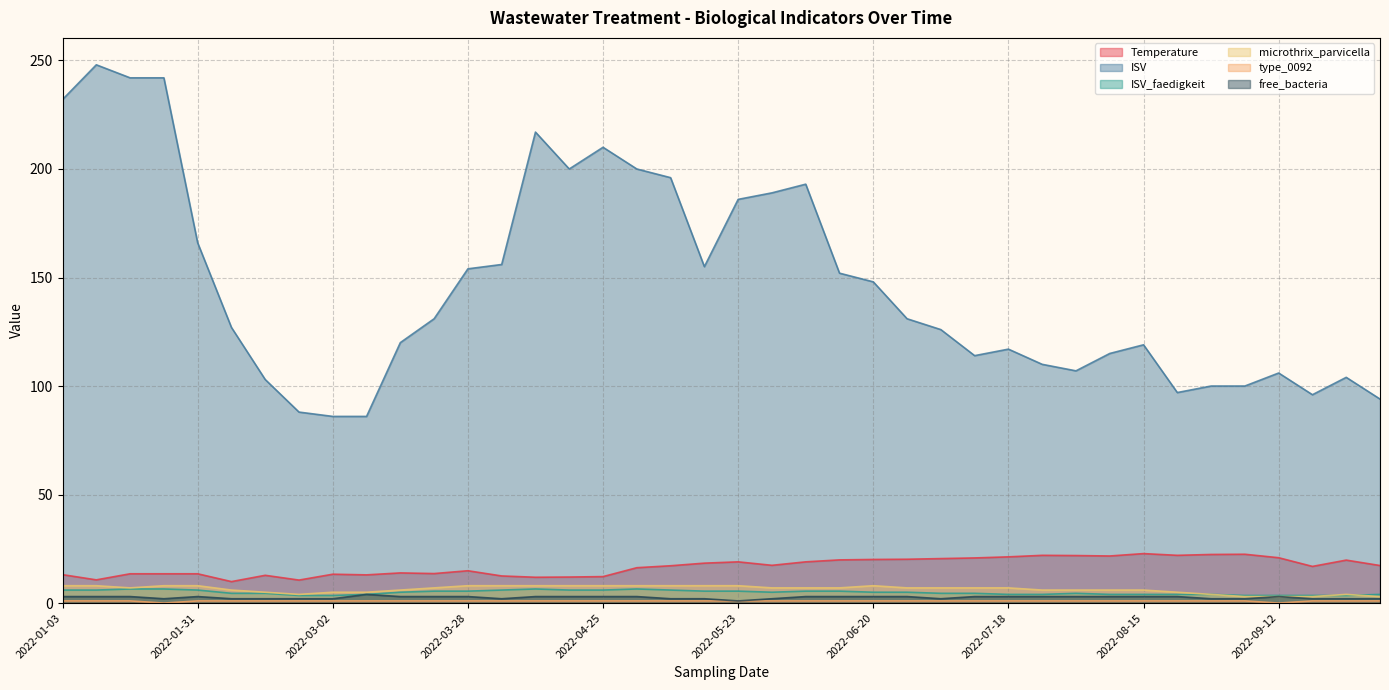

What are all the series names shown in the legend?

Temperature, ISV, ISV_faedigkeit, microthrix_parvicella, type_0092, free_bacteria